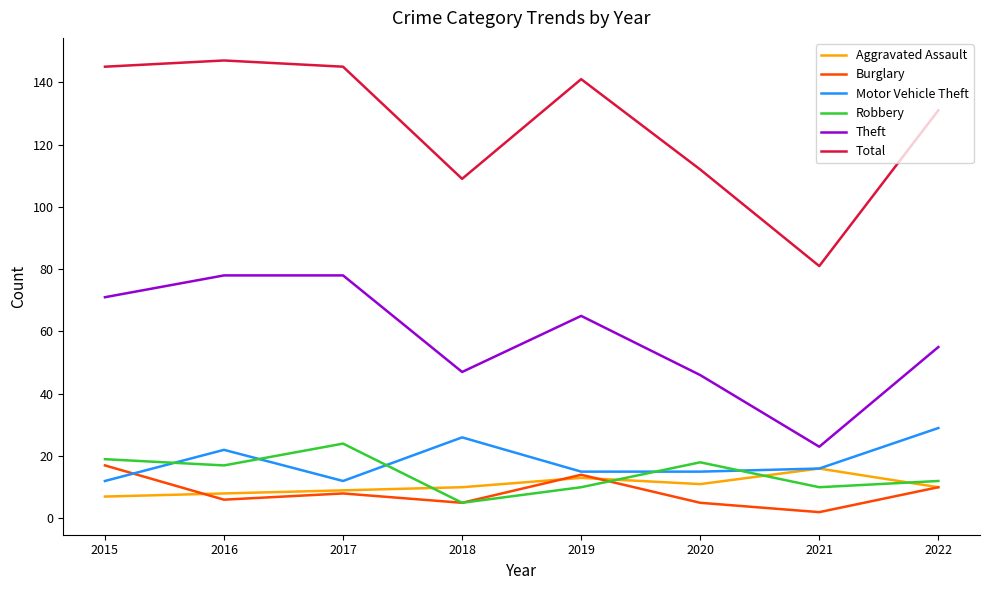

At how many categories does at least one series exceed 38?

8